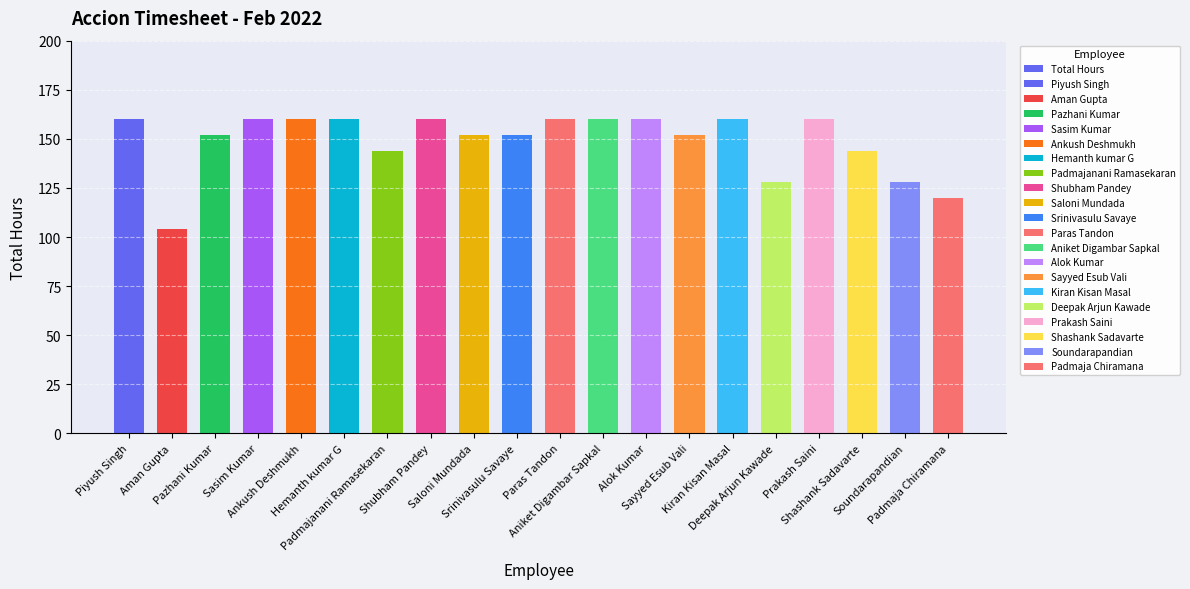

Between Alok Kumar and Piyush Singh, which is larger?

Alok Kumar